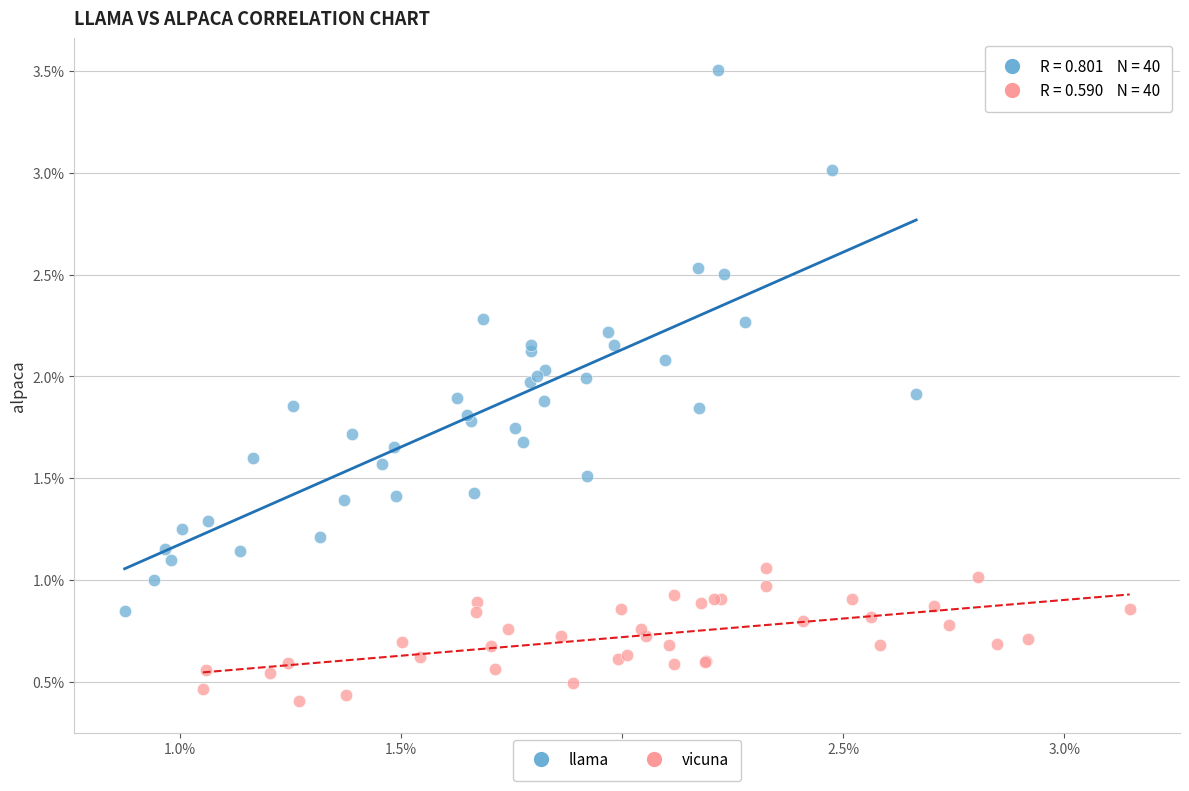

Which series has the widest spread of Y values?

llama